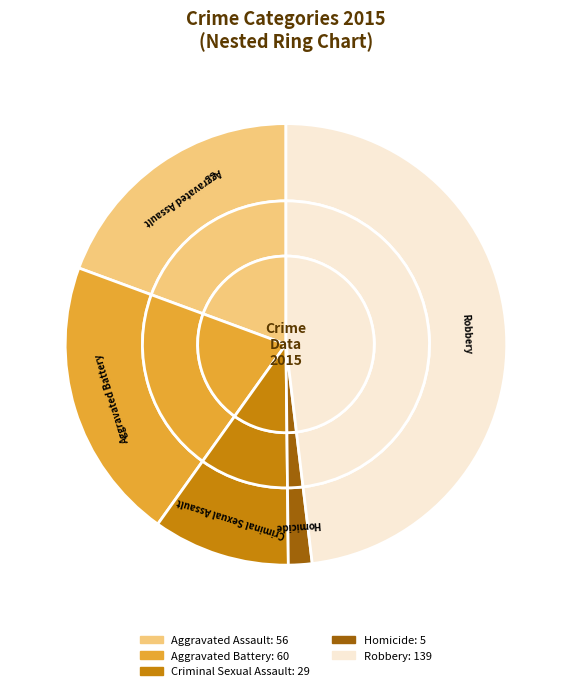

True or false: Aggravated Assault accounts for 25% of the total.

False